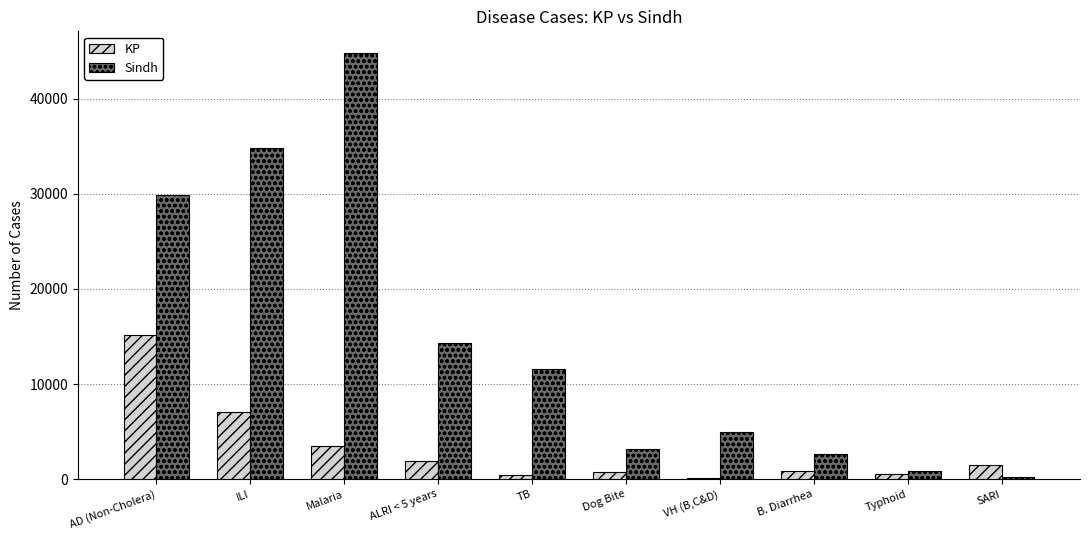

Which category has the highest value in the Sindh series?

Malaria